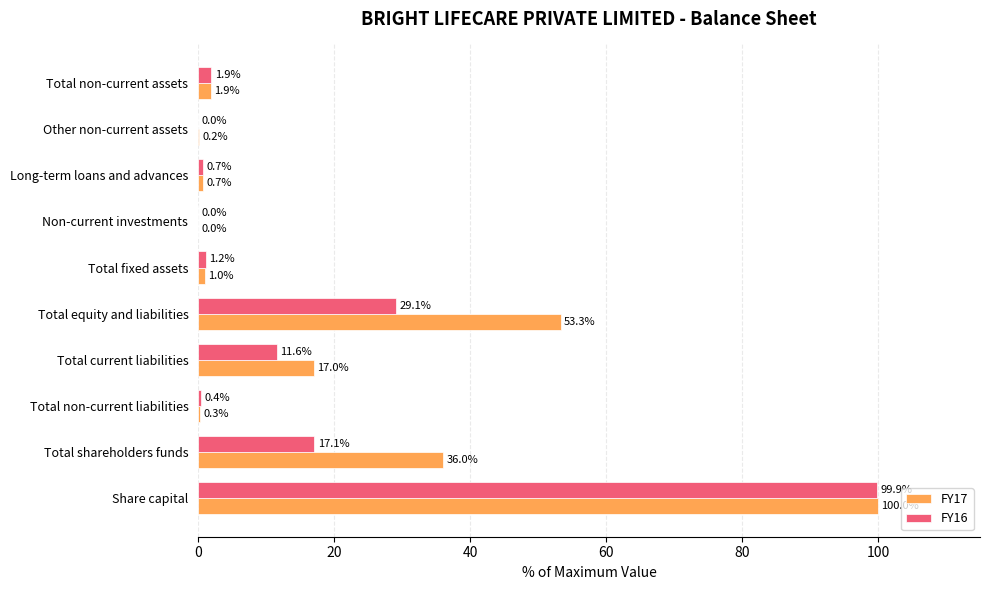

What is the sum of the FY16 values at Share capital and Total equity and liabilities?

129.0